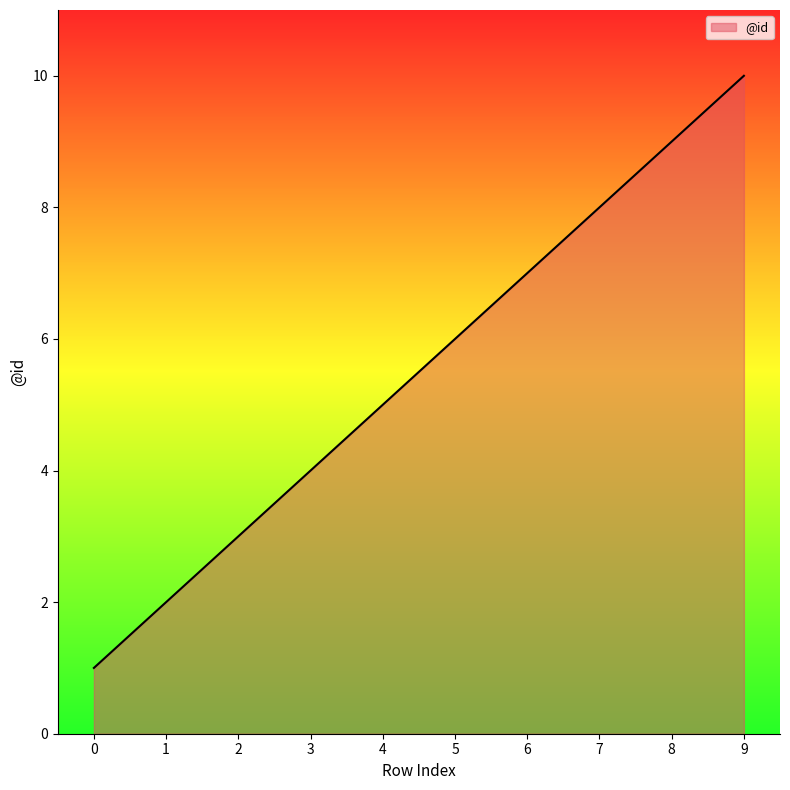

Which has a higher value, 3 or 2?

3